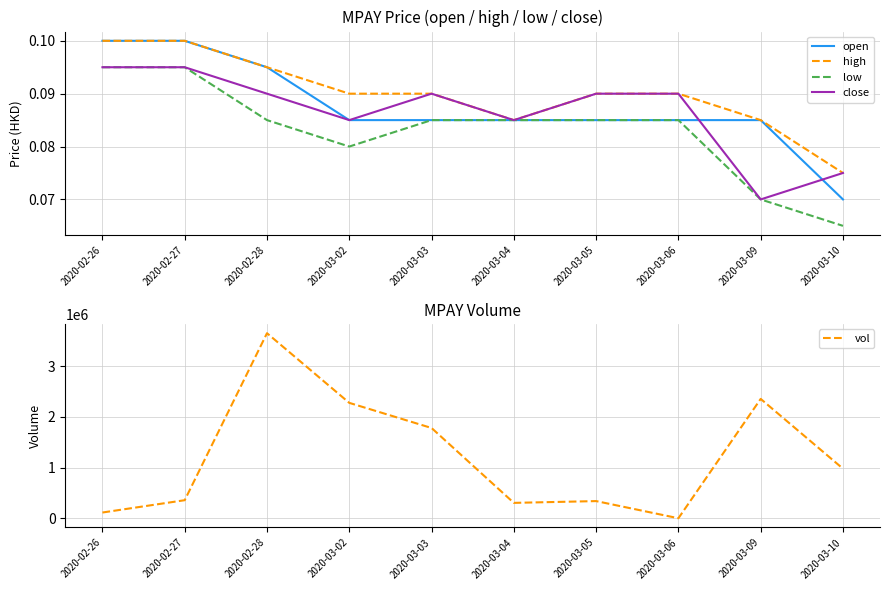

What is the spread (max minus min) of values at 2020-03-09?

2356899.9